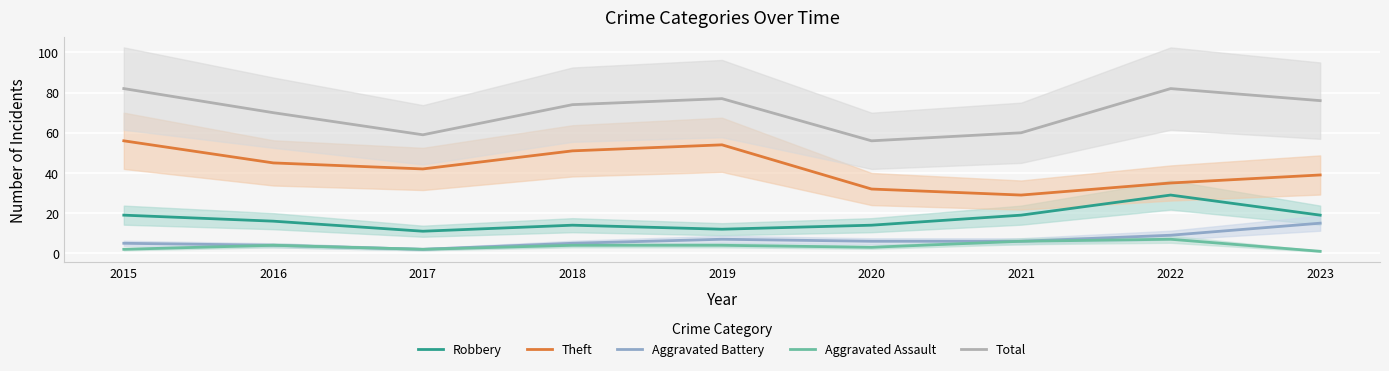

Count the number of categories in the chart.

9